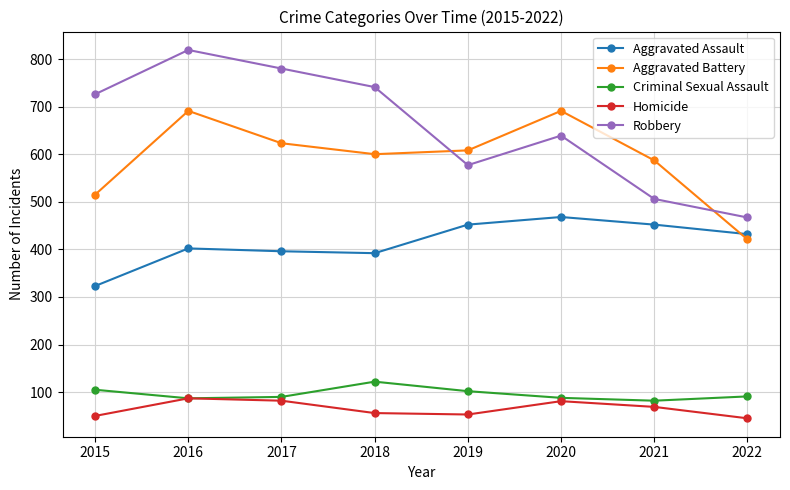

True or false: Homicide and Robbery cross at least once.

False